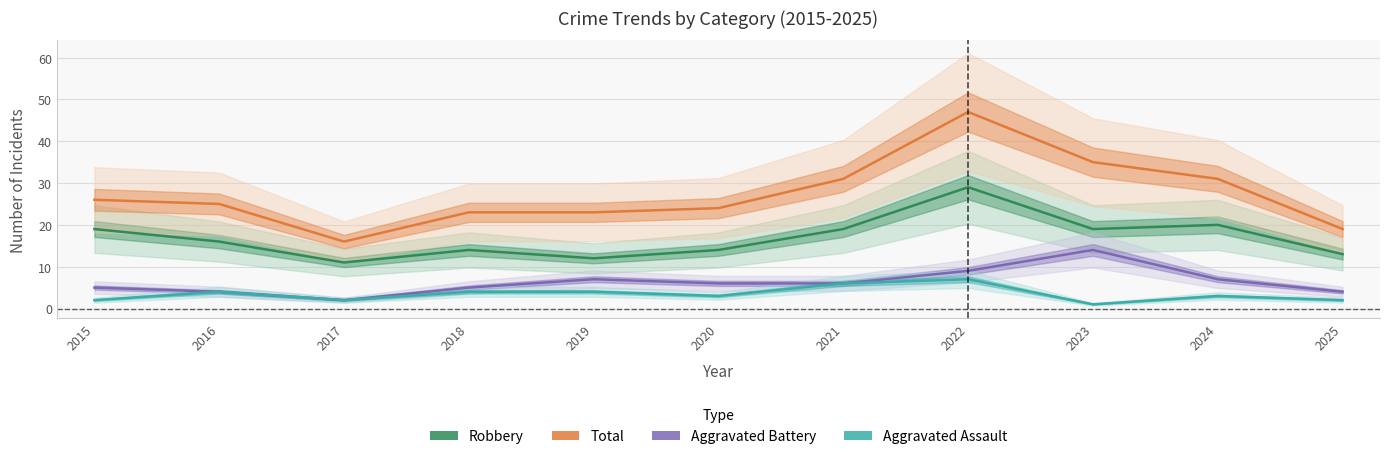

True or false: Robbery and Aggravated Assault cross at least once.

False